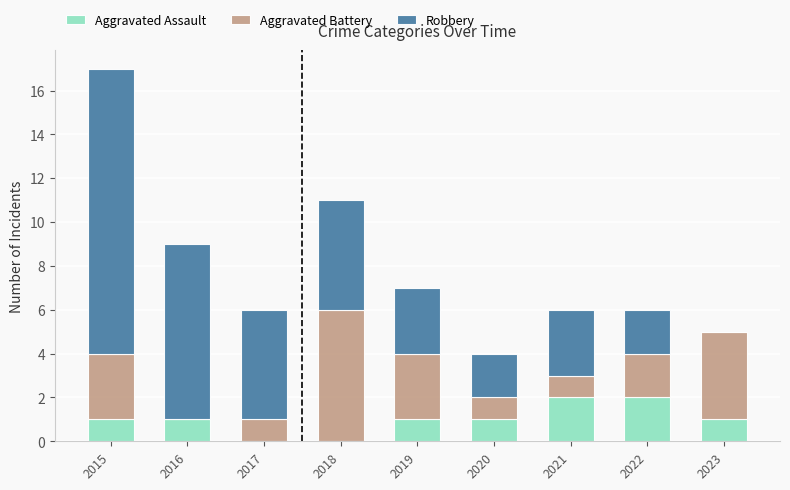

What is the average value of the Aggravated Assault series?

1